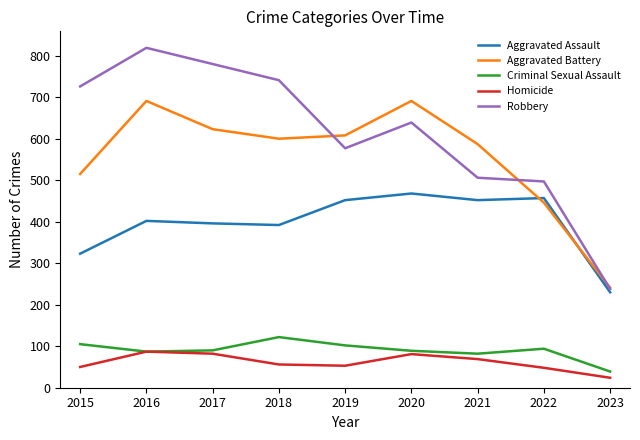

True or false: Aggravated Assault and Homicide cross at least once.

False